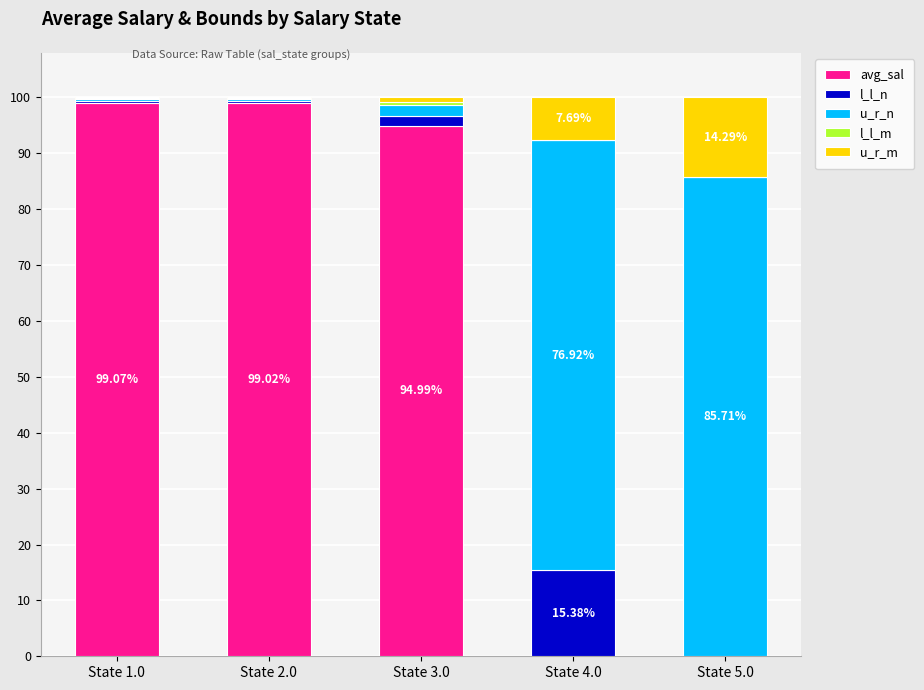

How many categories are shown in the chart?

5